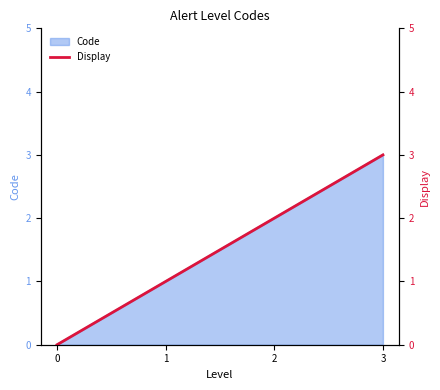

Reading right to left, list all the values displayed in this chart.

3=3	2=2	1=1	0=0